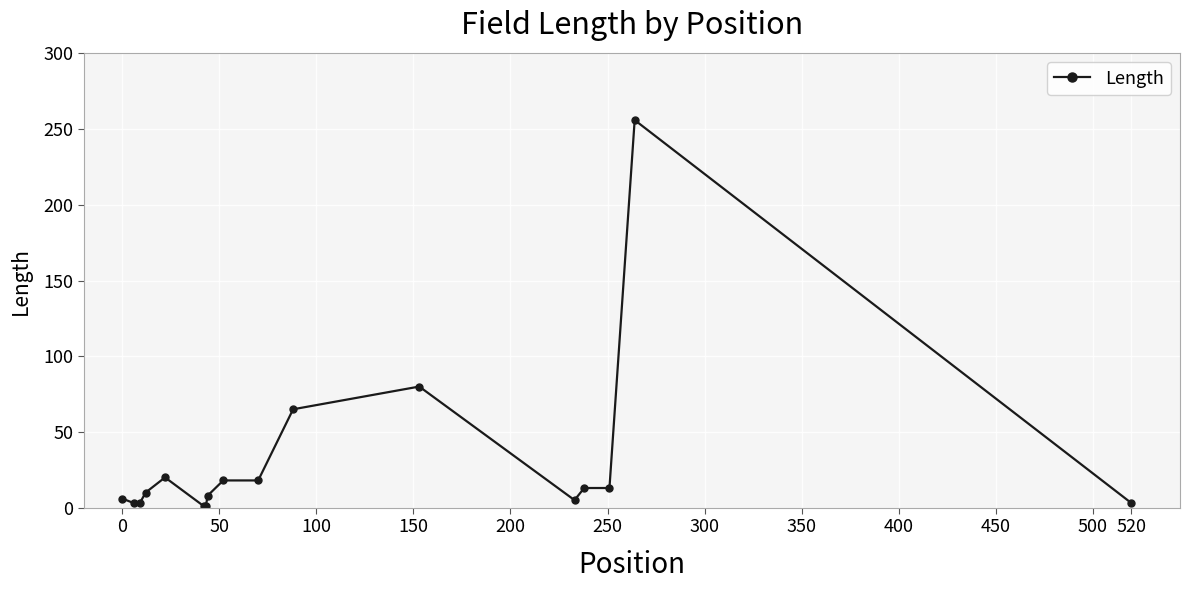

What is the smallest value displayed?

1